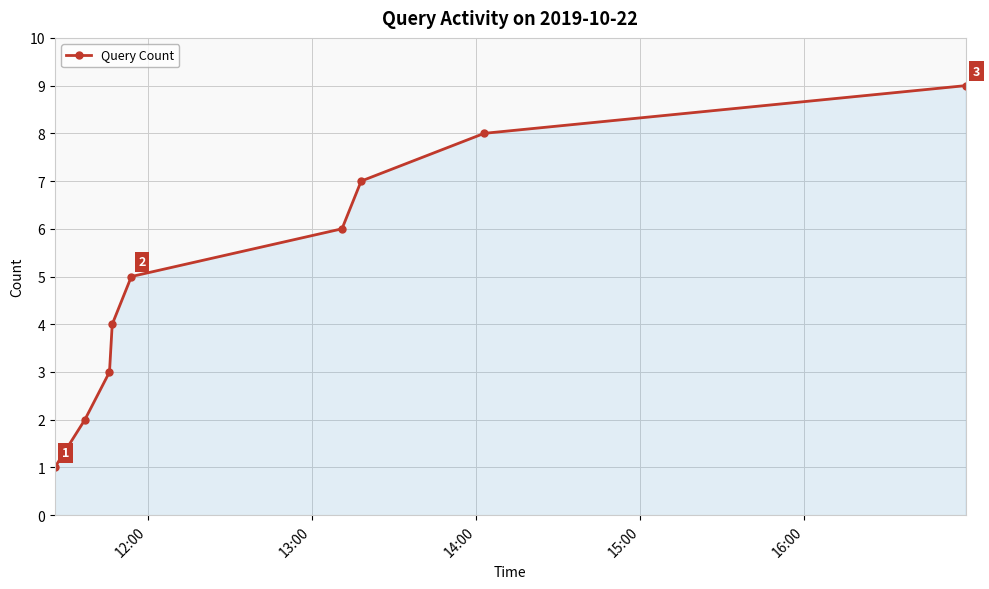

What is the average value?

5